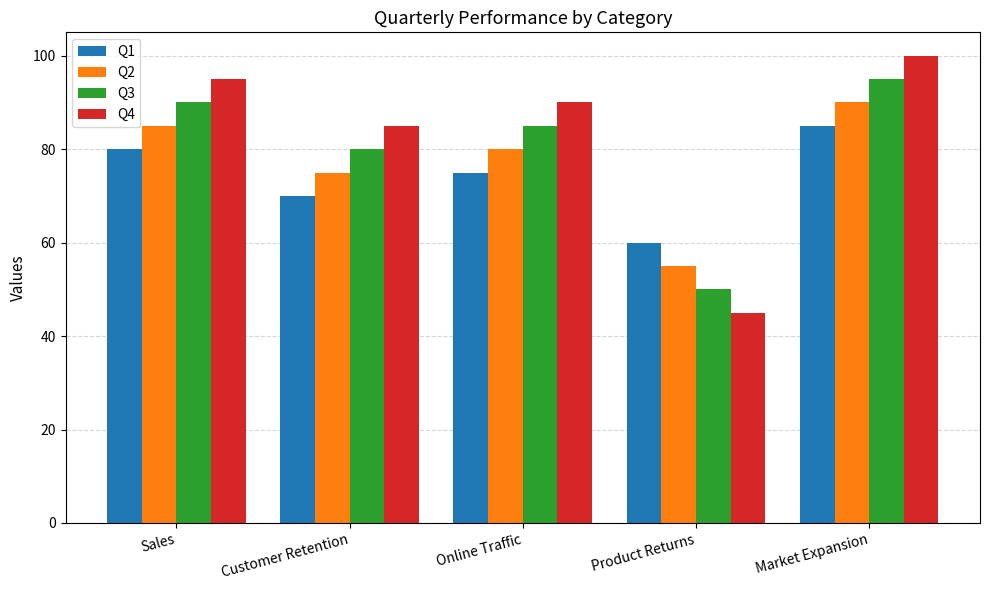

At Customer Retention, list the series in order from smallest to largest.

Q1, Q2, Q3, Q4